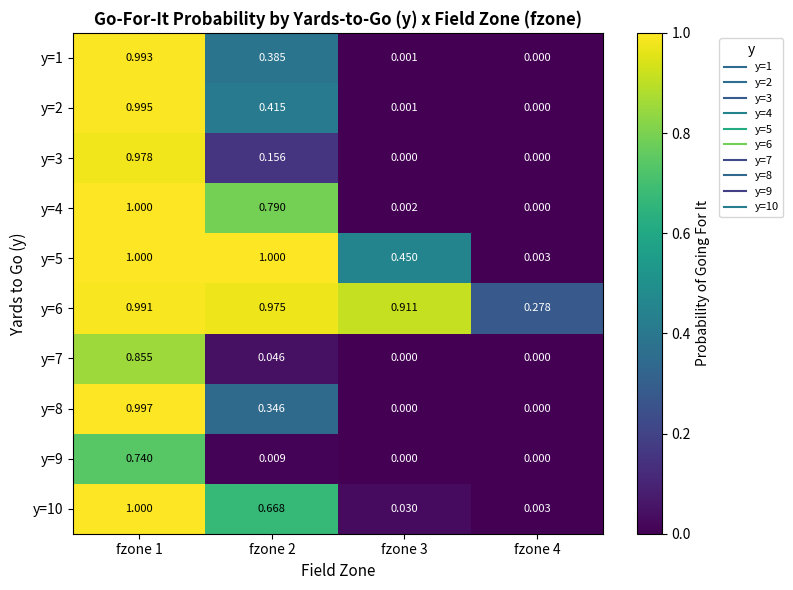

How many positive values does the y=4 series have?

3